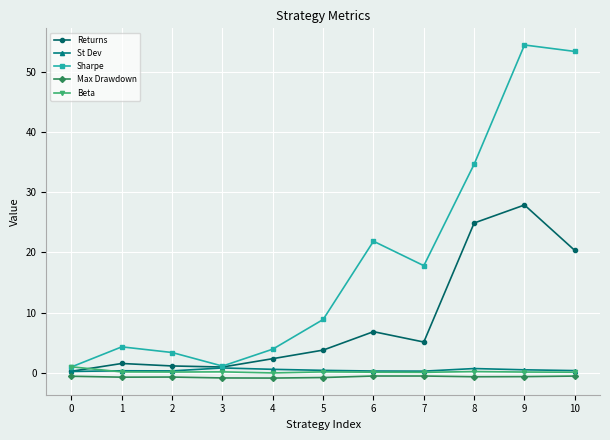

What is the maximum value for Beta?

1.0